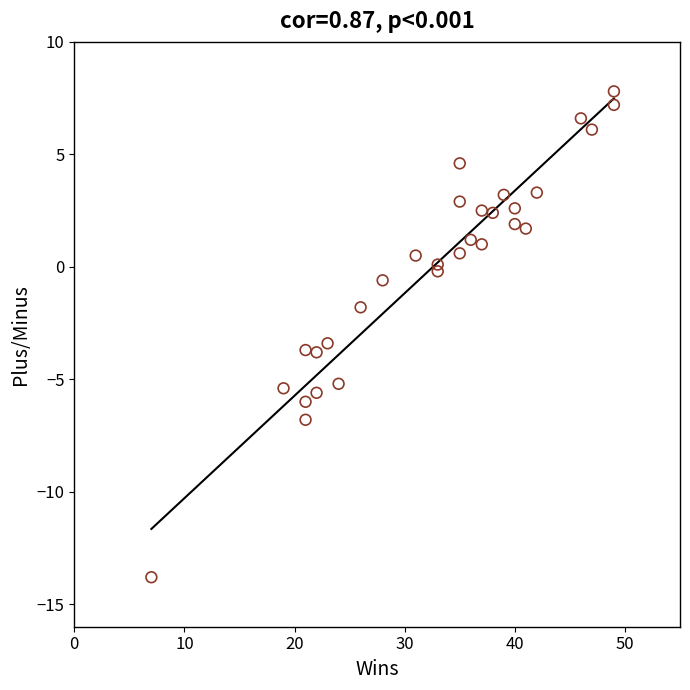

What Y value in the scatter plot is closest to -3?

-3.4